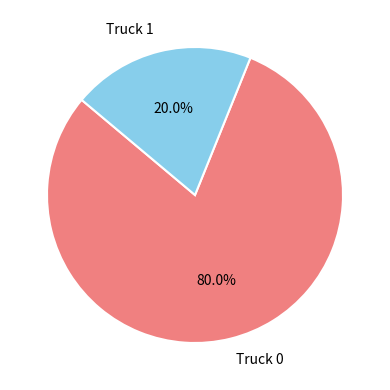

To the nearest percent, what is the difference between the largest and smallest slice percentages?

60%